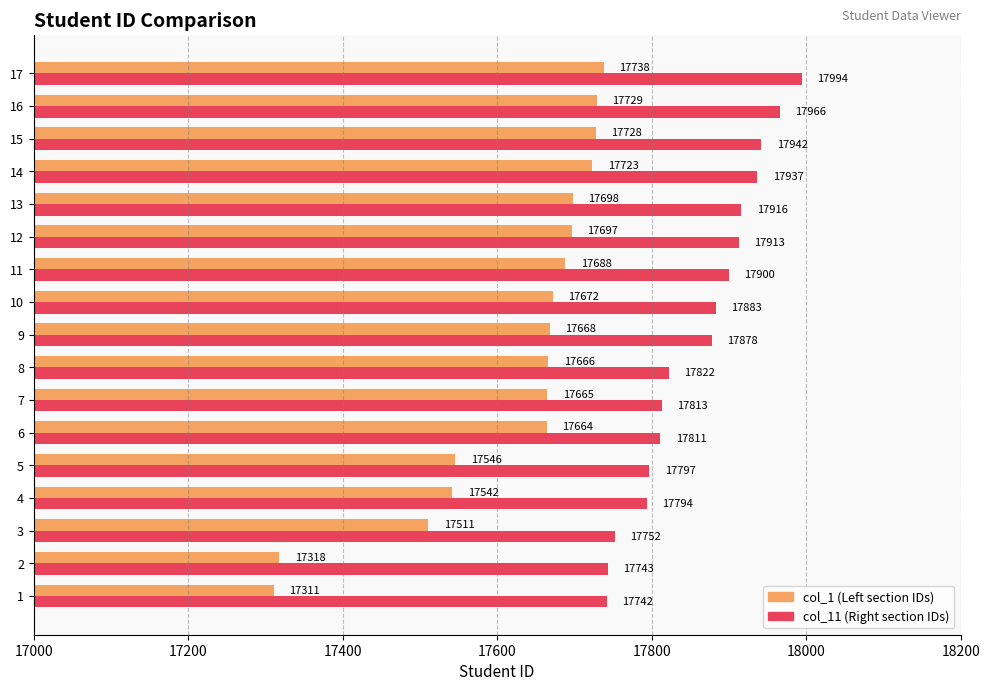

At which category is the sum across all series the highest?

17